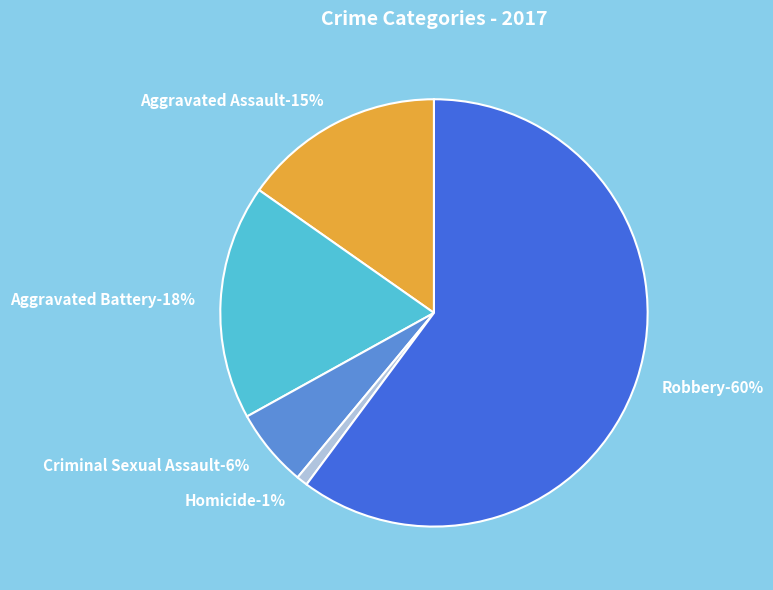

Is there a majority slice in this chart?

Yes